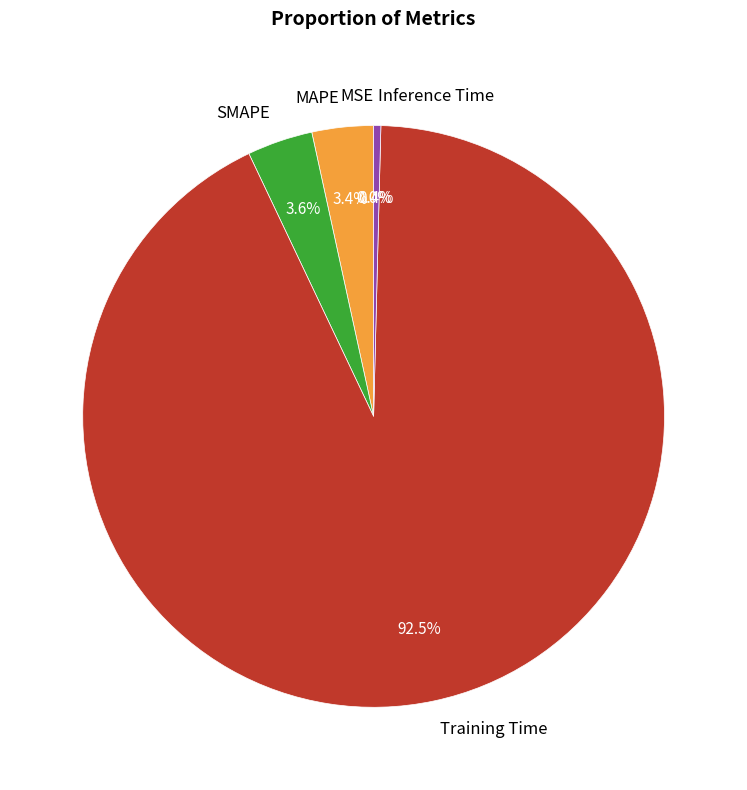

How much of the chart is everything except MAPE?

96.6%